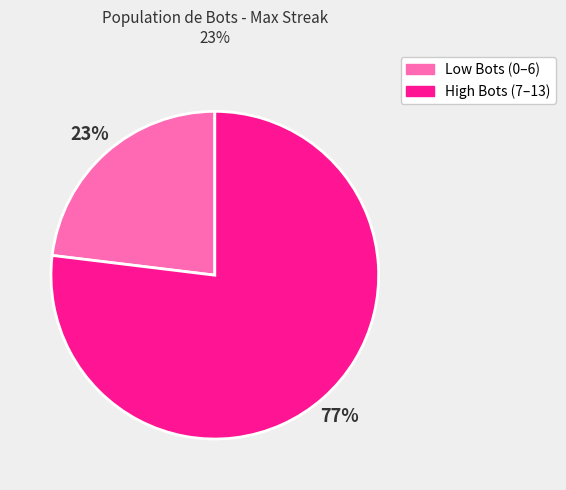

Combined, do Low Bots (0–6) and High Bots (7–13) account for over 50%?

Yes